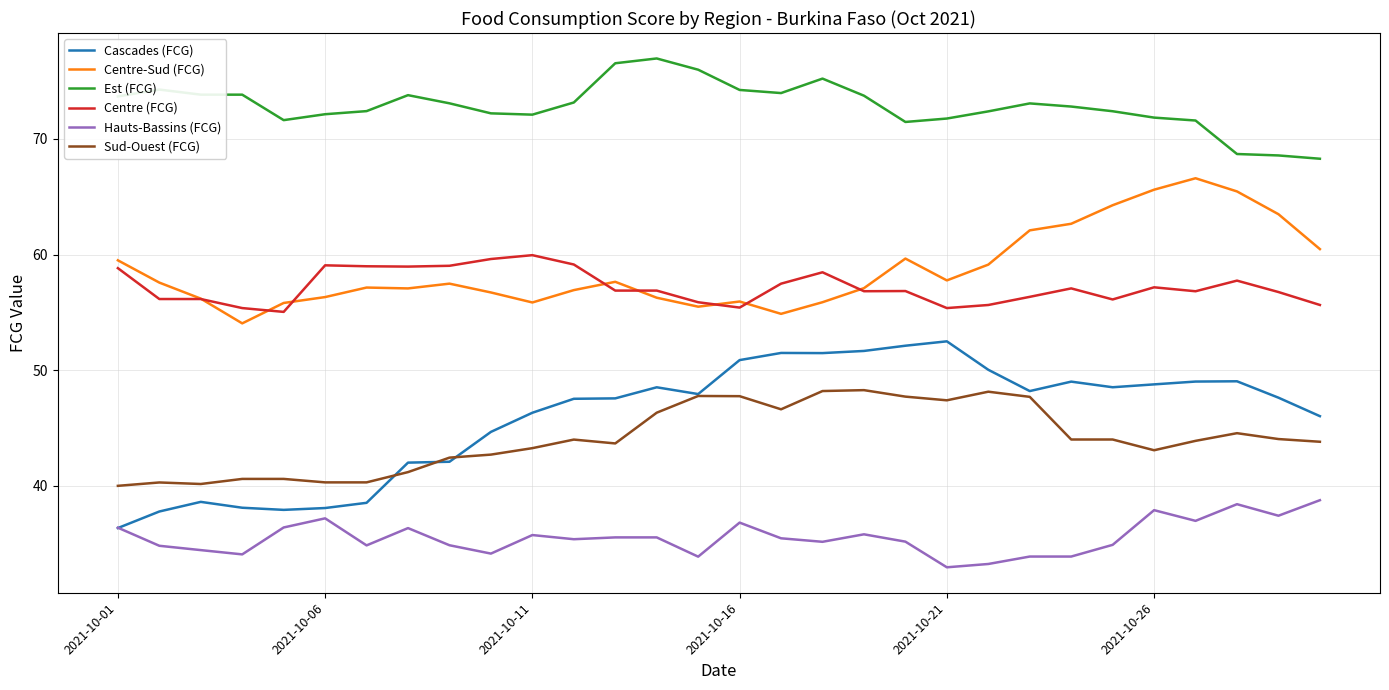

Which series has the largest total across all categories?

Est (FCG)